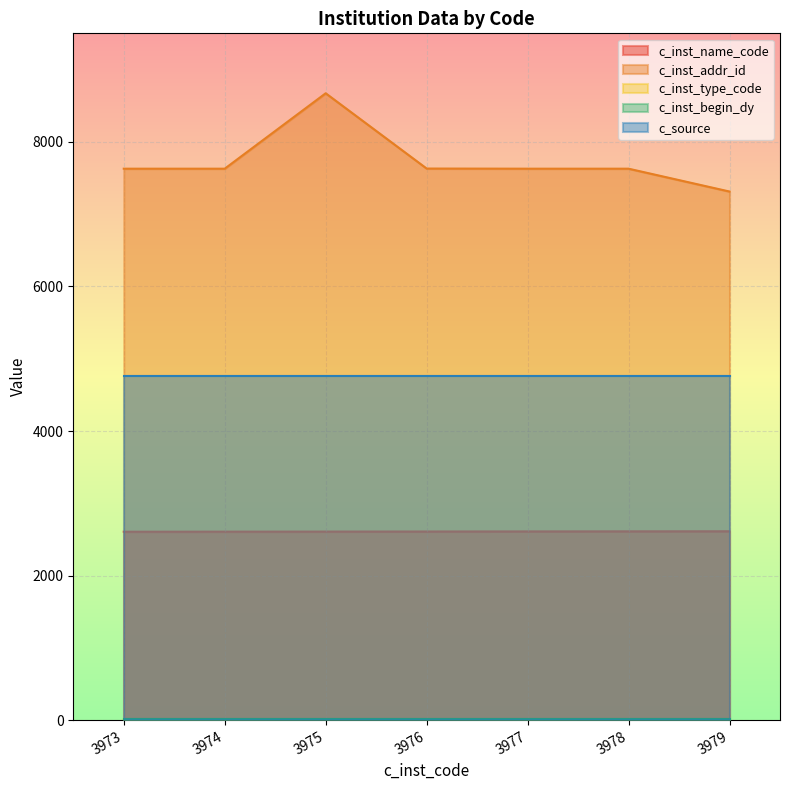

Is it true that c_inst_addr_id equals 7628 at 3973?

True